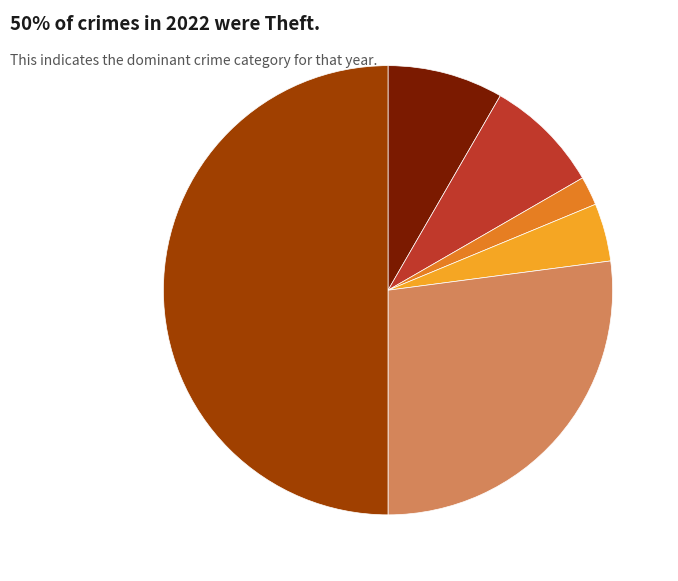

Which slice is the largest?

Theft